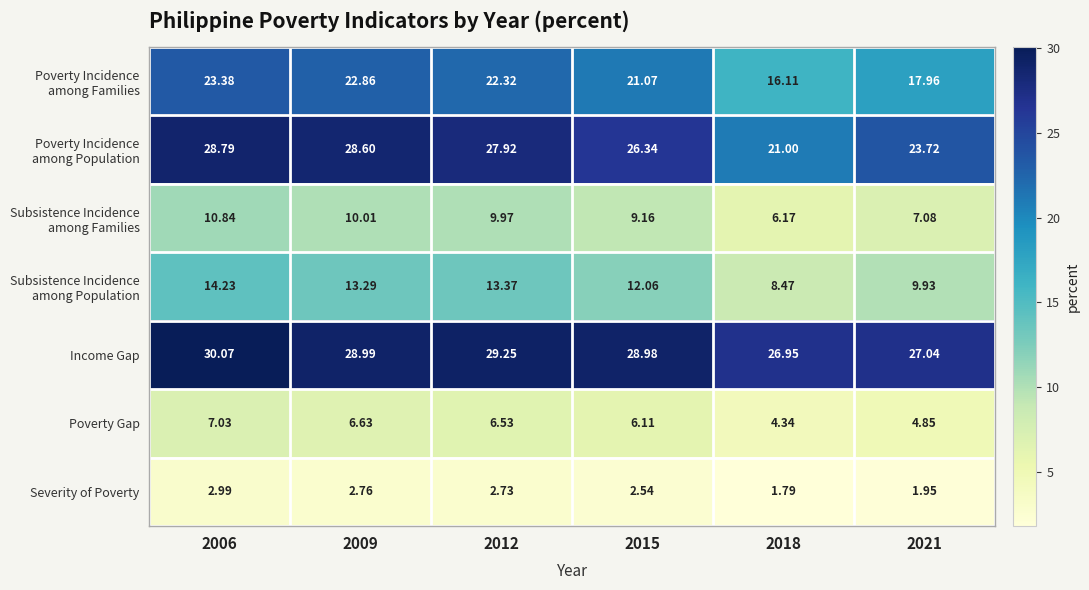

Which series has the largest total across all categories?

Income Gap